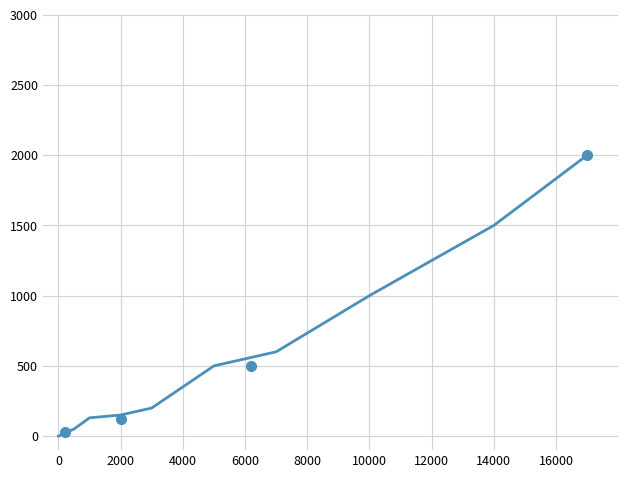

What is the difference between the values at 10000 and 16000?

800